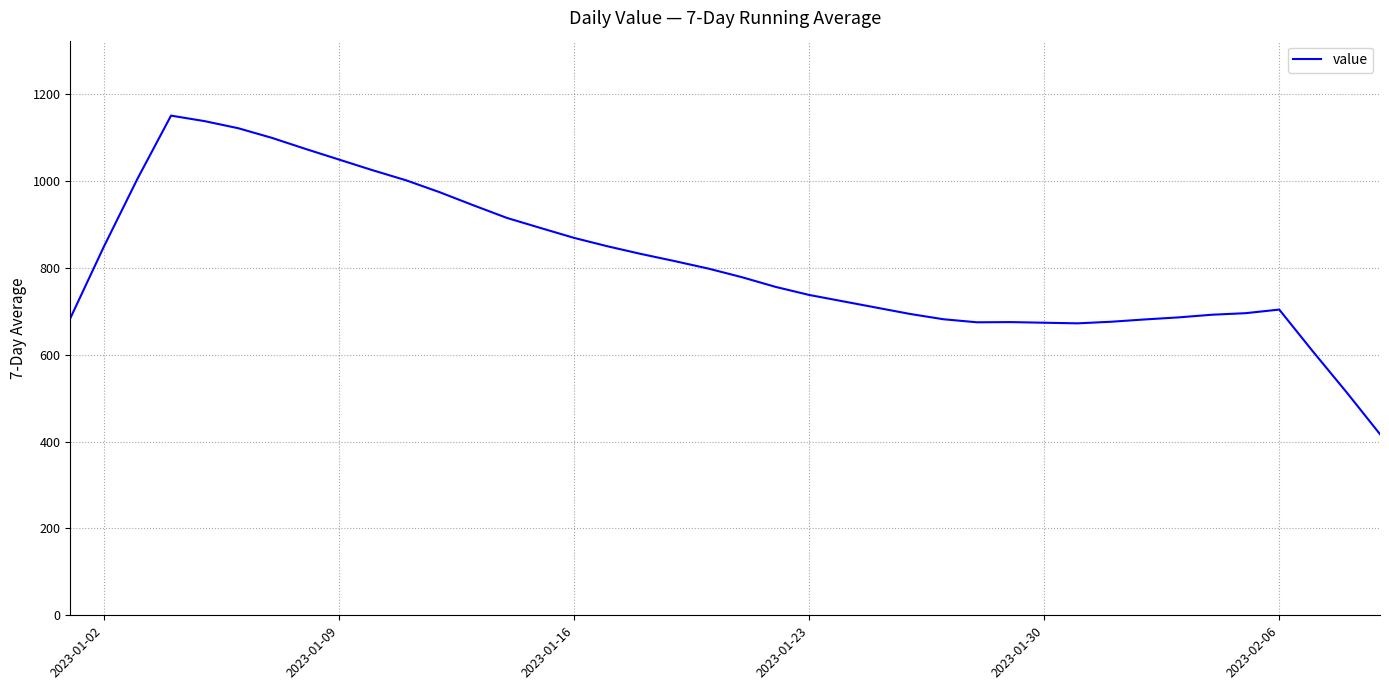

What is the maximum value shown in the chart?

1150.9